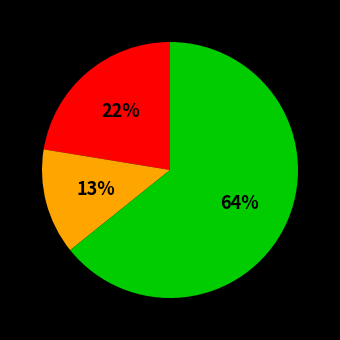

Does any single category account for the majority?

Yes